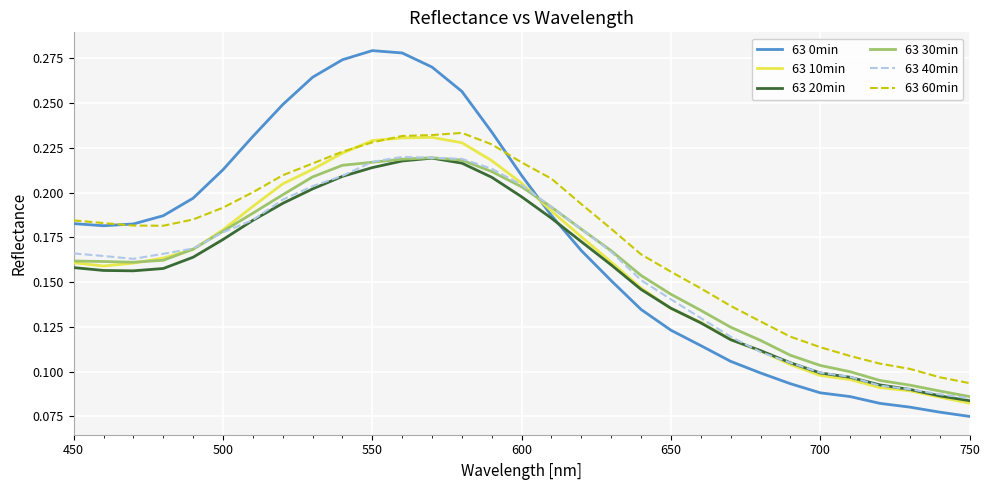

Which series ends up on top after the final intersection of 63 40min and 63 0min?

63 40min